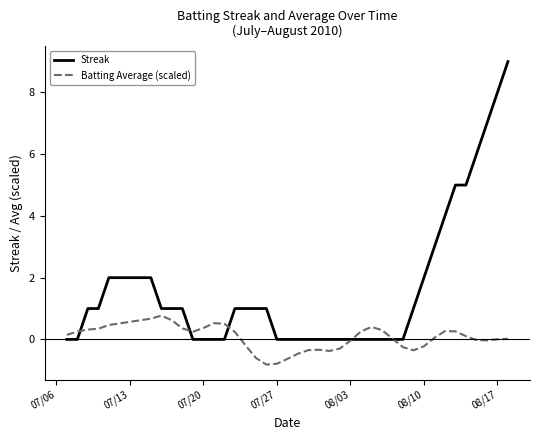

What is the greatest value displayed?

9.0